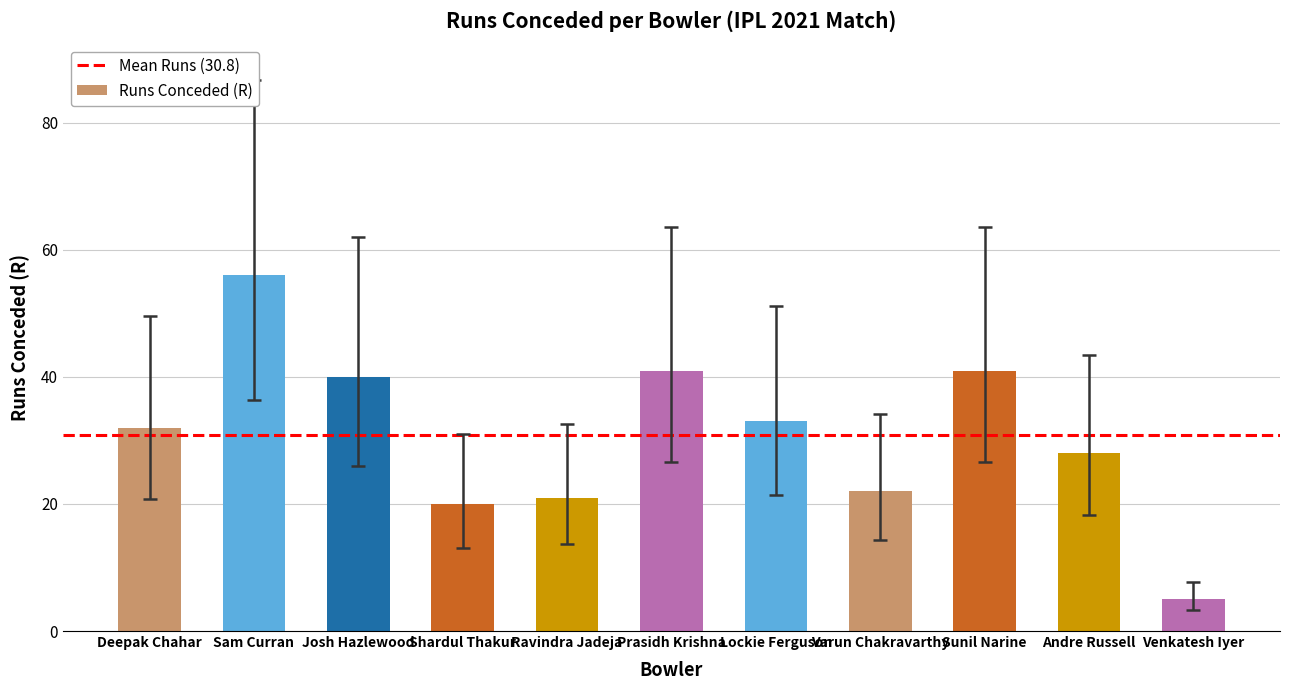

What is the greatest value displayed?

56